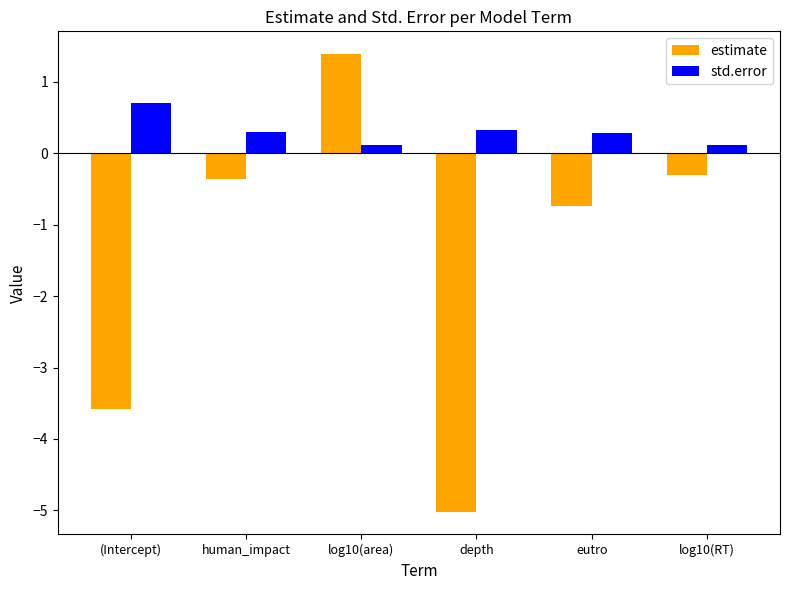

Reading right to left, what are all the values shown in this chart?

estimate: -0.3	-0.7	-5.0	1.4	-0.4	-3.6
std.error: 0.1	0.3	0.3	0.1	0.3	0.7